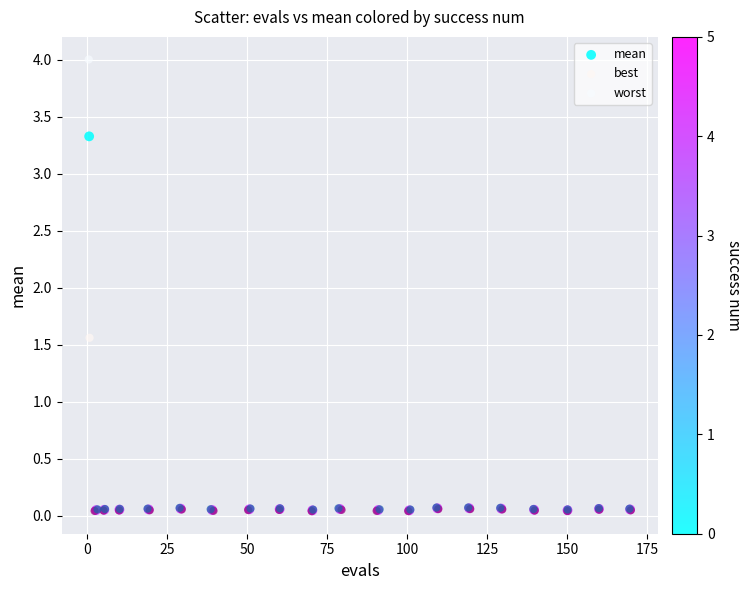

Which series has the widest spread of Y values?

worst